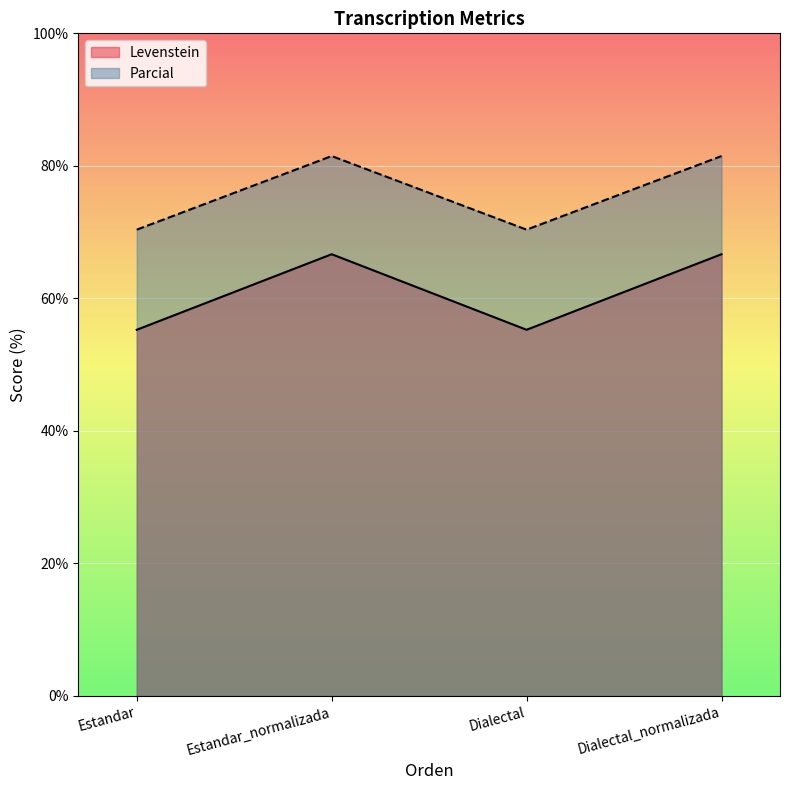

What is the label of the 4th point from the right?

Estandar